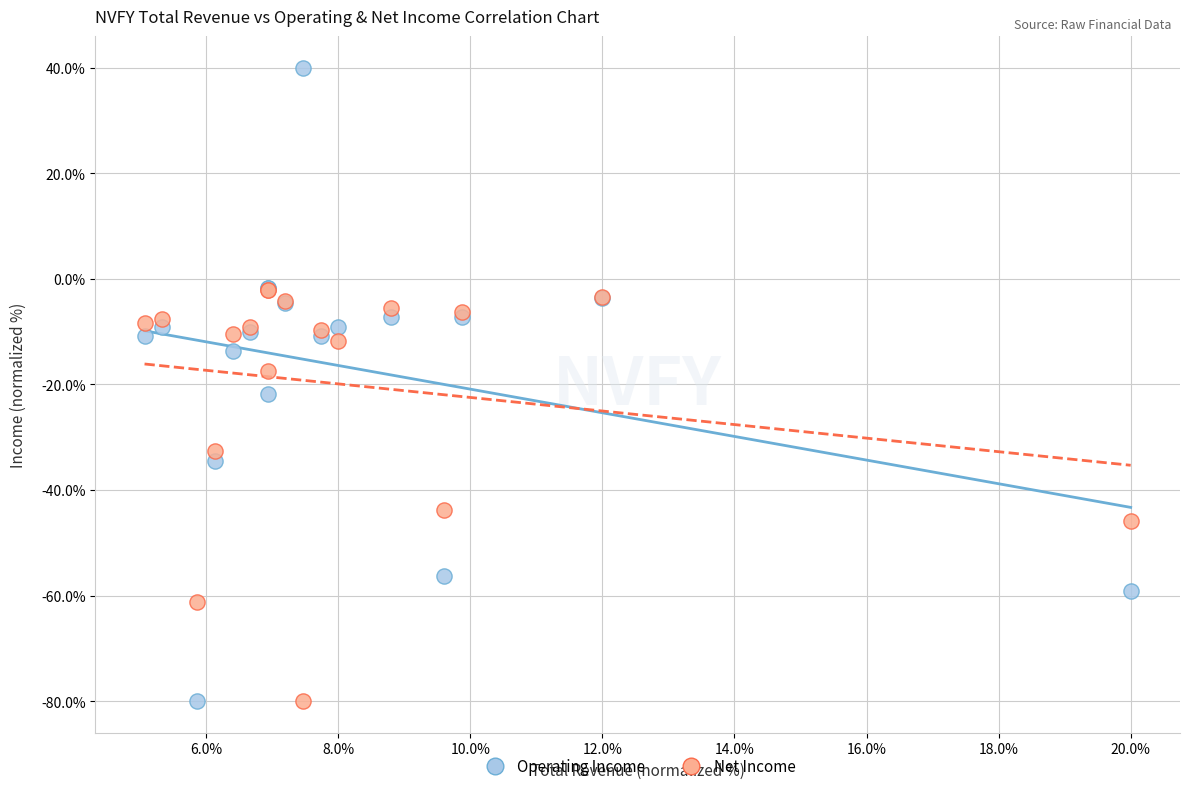

In the Net Income series, what Y value is closest to -41?

-43.8